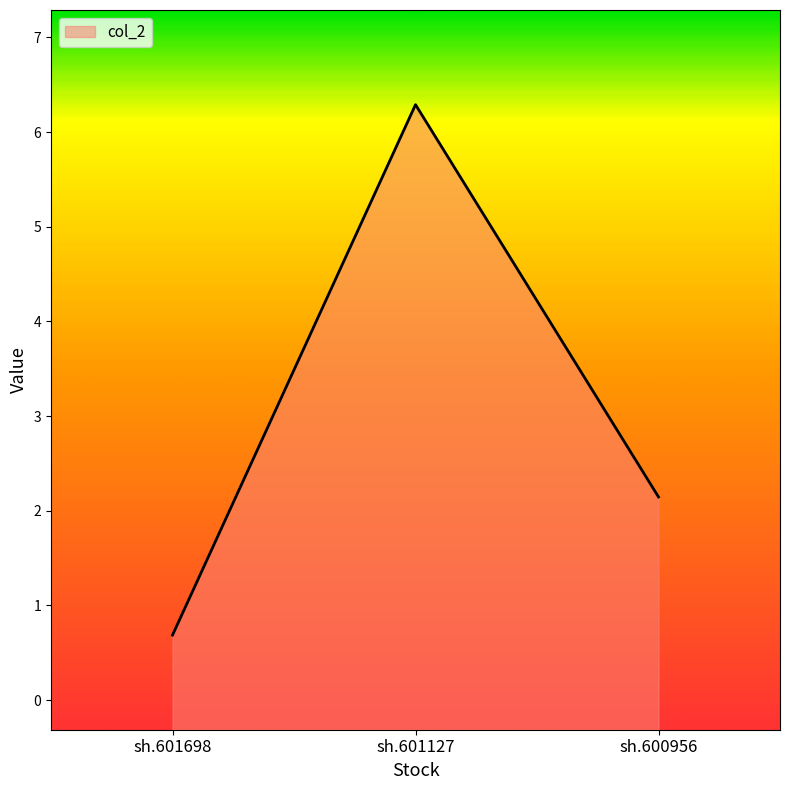

Which category has the highest value across all series?

sh.601127